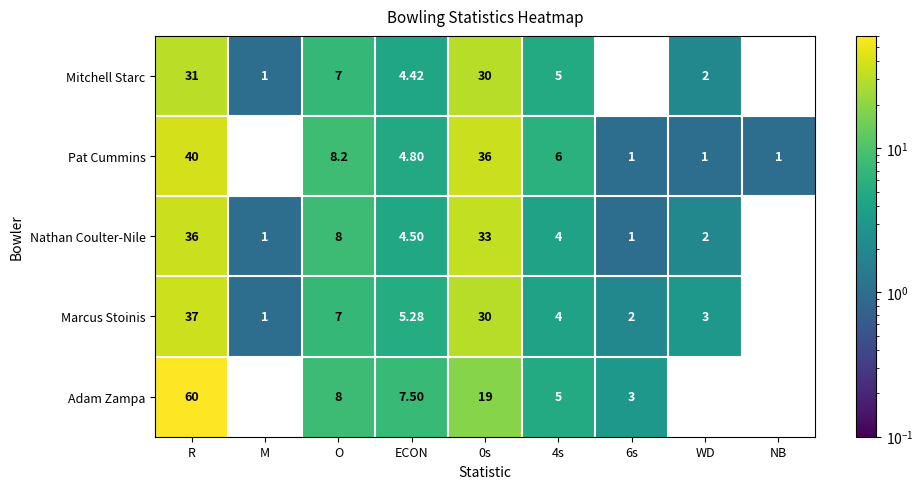

Which series has the largest range (max minus min)?

Adam Zampa